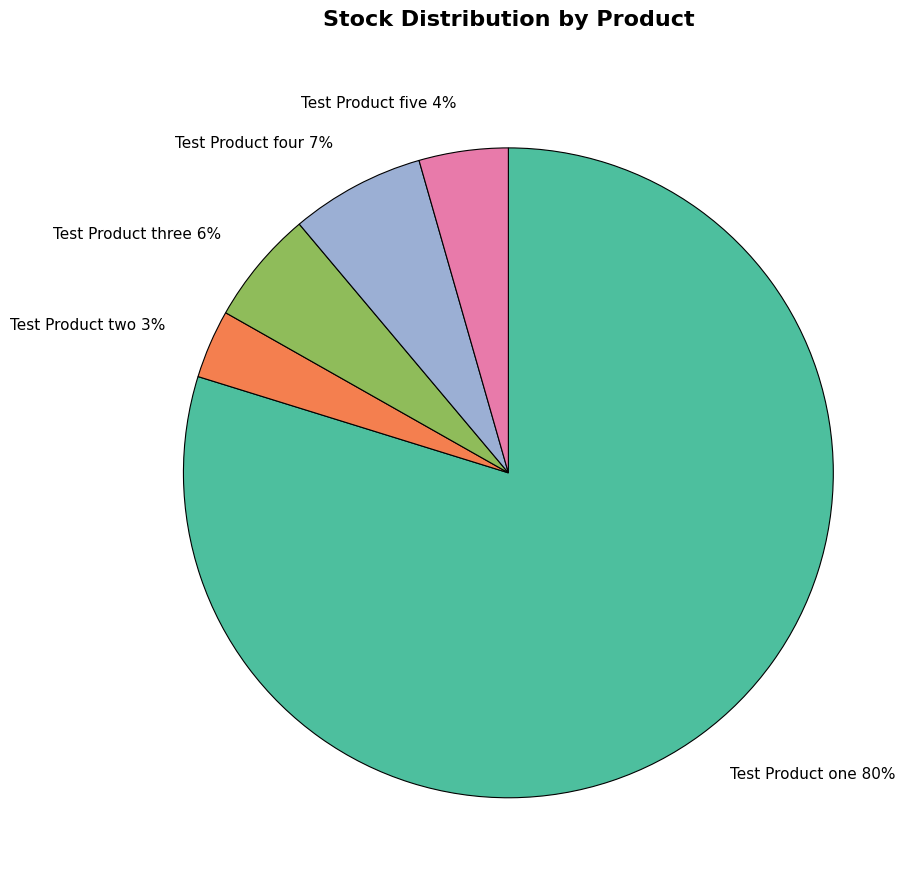

Between Test Product three 6% and Test Product four 7%, which is larger?

Test Product four 7%